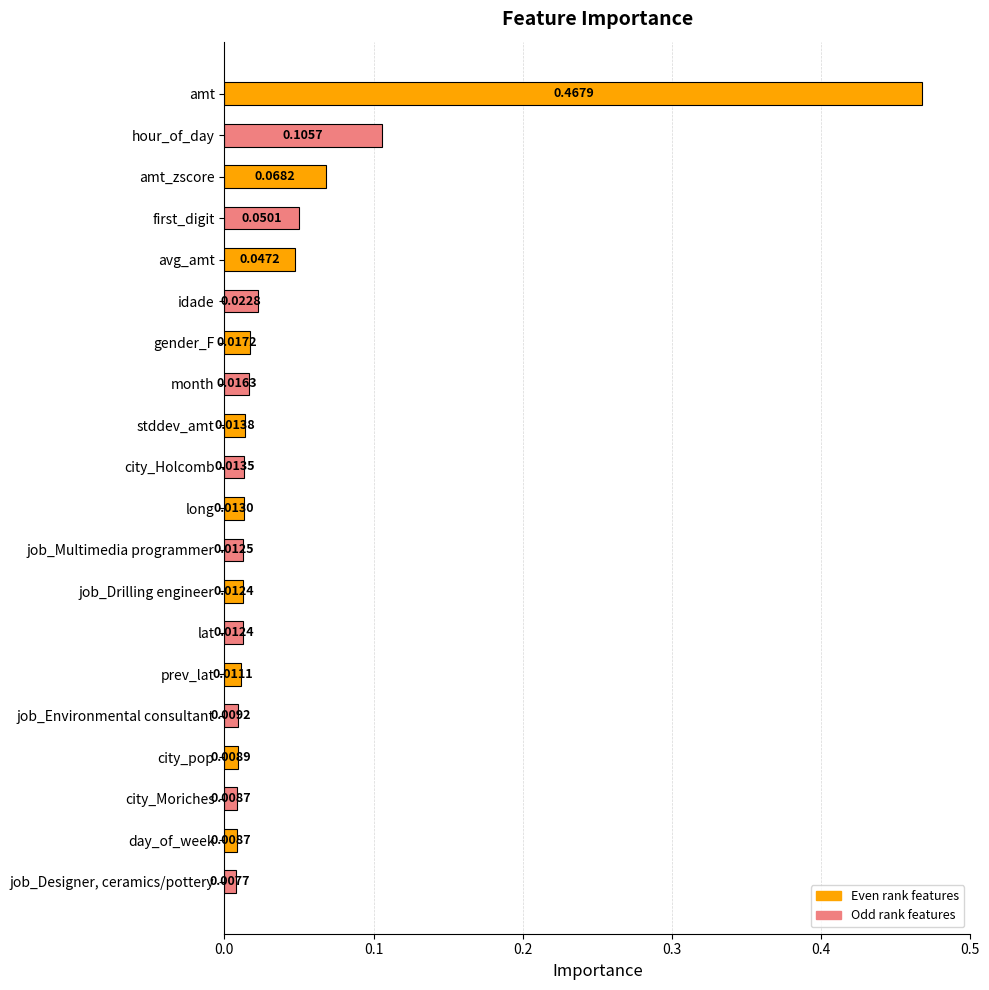

Where is the data nearest to the value 0?

job_Designer, ceramics/pottery